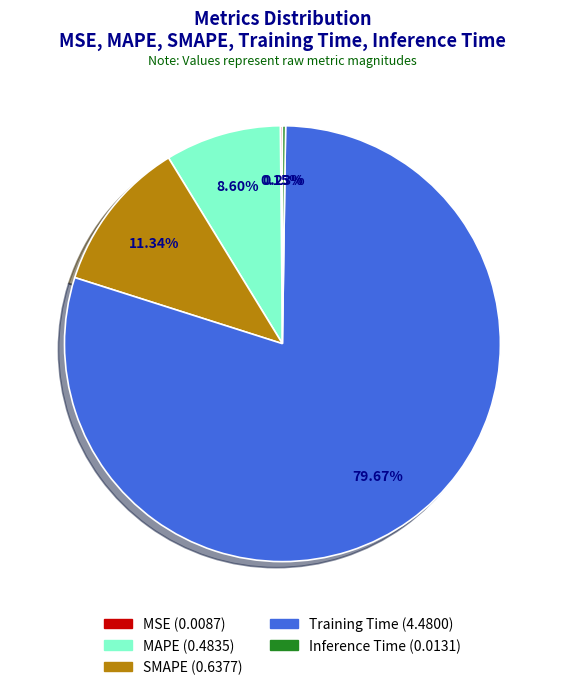

Between Training Time and MAPE, which is larger?

Training Time